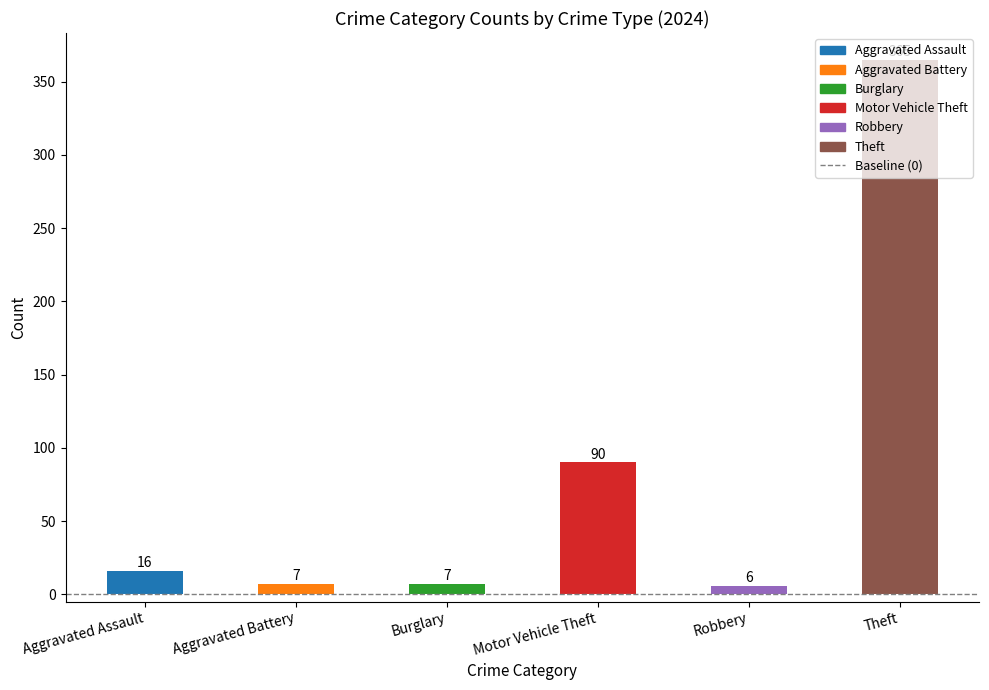

What value does the data have at Burglary?

7